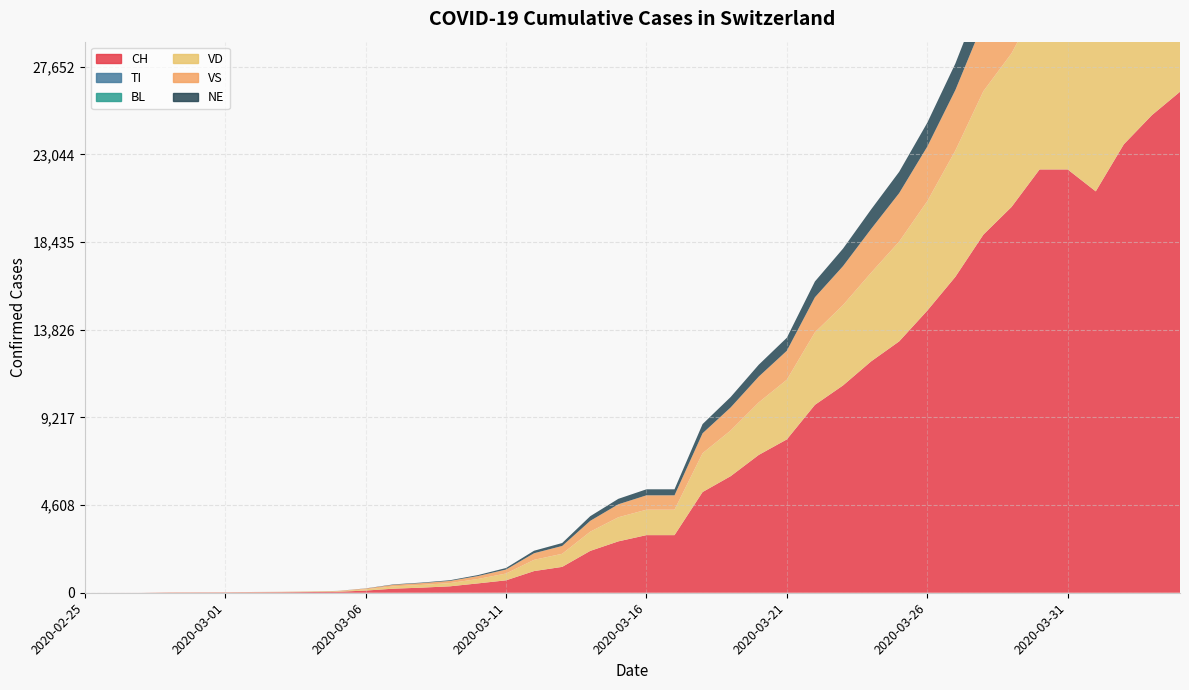

Reading right to left, transcribe all the data shown in this chart.

CH: 2020-04-04=26336	2020-04-03=25107	2020-04-02=23574	2020-04-01=21100	2020-03-31=22253	2020-03-30=22253	2020-03-29=20278	2020-03-28=18827	2020-03-27=16605	2020-03-26=14829	2020-03-25=13213	2020-03-24=12161	2020-03-23=10897	2020-03-22=9877	2020-03-21=8060	2020-03-20=7245	2020-03-19=6128	2020-03-18=5294	2020-03-17=3028	2020-03-16=3028	2020-03-15=2700	2020-03-14=2200	2020-03-13=1359	2020-03-12=1139	2020-03-11=652	2020-03-10=491	2020-03-09=337	2020-03-08=268	2020-03-07=214	2020-03-06=114	2020-03-05=50	2020-03-04=37	2020-03-03=27	2020-03-02=22	2020-03-01=16	2020-02-29=15	2020-02-28=13	2020-02-27=2	2020-02-26=1	2020-02-25=0
TI: 2020-04-04=0	2020-04-03=0	2020-04-02=0	2020-04-01=0	2020-03-31=0	2020-03-30=0	2020-03-29=0	2020-03-28=0	2020-03-27=0	2020-03-26=0	2020-03-25=0	2020-03-24=0	2020-03-23=0	2020-03-22=0	2020-03-21=0	2020-03-20=0	2020-03-19=0	2020-03-18=0	2020-03-17=0	2020-03-16=0	2020-03-15=0	2020-03-14=0	2020-03-13=0	2020-03-12=0	2020-03-11=0	2020-03-10=0	2020-03-09=0	2020-03-08=0	2020-03-07=0	2020-03-06=0	2020-03-05=0	2020-03-04=0	2020-03-03=0	2020-03-02=0	2020-03-01=0	2020-02-29=0	2020-02-28=0	2020-02-27=0	2020-02-26=0	2020-02-25=0
BL: 2020-04-04=1	2020-04-03=1	2020-04-02=1	2020-04-01=1	2020-03-31=1	2020-03-30=1	2020-03-29=1	2020-03-28=1	2020-03-27=1	2020-03-26=1	2020-03-25=1	2020-03-24=1	2020-03-23=1	2020-03-22=1	2020-03-21=1	2020-03-20=1	2020-03-19=1	2020-03-18=1	2020-03-17=1	2020-03-16=1	2020-03-15=1	2020-03-14=1	2020-03-13=1	2020-03-12=1	2020-03-11=1	2020-03-10=1	2020-03-09=1	2020-03-08=1	2020-03-07=1	2020-03-06=1	2020-03-05=1	2020-03-04=1	2020-03-03=1	2020-03-02=1	2020-03-01=1	2020-02-29=1	2020-02-28=0	2020-02-27=0	2020-02-26=0	2020-02-25=0
VD: 2020-04-04=10756	2020-04-03=10343	2020-04-02=9741	2020-04-01=8811	2020-03-31=8862	2020-03-30=8862	2020-03-29=8077	2020-03-28=7541	2020-03-27=6637	2020-03-26=5752	2020-03-25=5246	2020-03-24=4662	2020-03-23=4225	2020-03-22=3813	2020-03-21=3139	2020-03-20=2761	2020-03-19=2402	2020-03-18=2041	2020-03-17=1337	2020-03-16=1337	2020-03-15=1267	2020-03-14=1010	2020-03-13=688	2020-03-12=591	2020-03-11=358	2020-03-10=232	2020-03-09=169	2020-03-08=142	2020-03-07=121	2020-03-06=64	2020-03-05=22	2020-03-04=14	2020-03-03=8	2020-03-02=6	2020-03-01=4	2020-02-29=4	2020-02-28=4	2020-02-27=0	2020-02-26=0	2020-02-25=0
VS: 2020-04-04=5080	2020-04-03=4915	2020-04-02=4680	2020-04-01=4196	2020-03-31=4340	2020-03-30=4340	2020-03-29=3920	2020-03-28=3636	2020-03-27=3180	2020-03-26=2869	2020-03-25=2548	2020-03-24=2298	2020-03-23=2046	2020-03-22=1842	2020-03-21=1521	2020-03-20=1356	2020-03-19=1211	2020-03-18=1048	2020-03-17=755	2020-03-16=755	2020-03-15=682	2020-03-14=570	2020-03-13=412	2020-03-12=347	2020-03-11=208	2020-03-10=154	2020-03-09=114	2020-03-08=97	2020-03-07=83	2020-03-06=41	2020-03-05=20	2020-03-04=15	2020-03-03=12	2020-03-02=10	2020-03-01=7	2020-02-29=6	2020-02-28=6	2020-02-27=0	2020-02-26=0	2020-02-25=0
NE: 2020-04-04=2162	2020-04-03=2089	2020-04-02=1982	2020-04-01=1775	2020-03-31=1845	2020-03-30=1845	2020-03-29=1681	2020-03-28=1577	2020-03-27=1393	2020-03-26=1254	2020-03-25=1120	2020-03-24=1026	2020-03-23=920	2020-03-22=831	2020-03-21=684	2020-03-20=624	2020-03-19=548	2020-03-18=483	2020-03-17=317	2020-03-16=317	2020-03-15=287	2020-03-14=244	2020-03-13=154	2020-03-12=131	2020-03-11=81	2020-03-10=51	2020-03-09=36	2020-03-08=27	2020-03-07=22	2020-03-06=8	2020-03-05=3	2020-03-04=2	2020-03-03=1	2020-03-02=1	2020-03-01=0	2020-02-29=0	2020-02-28=0	2020-02-27=0	2020-02-26=0	2020-02-25=0